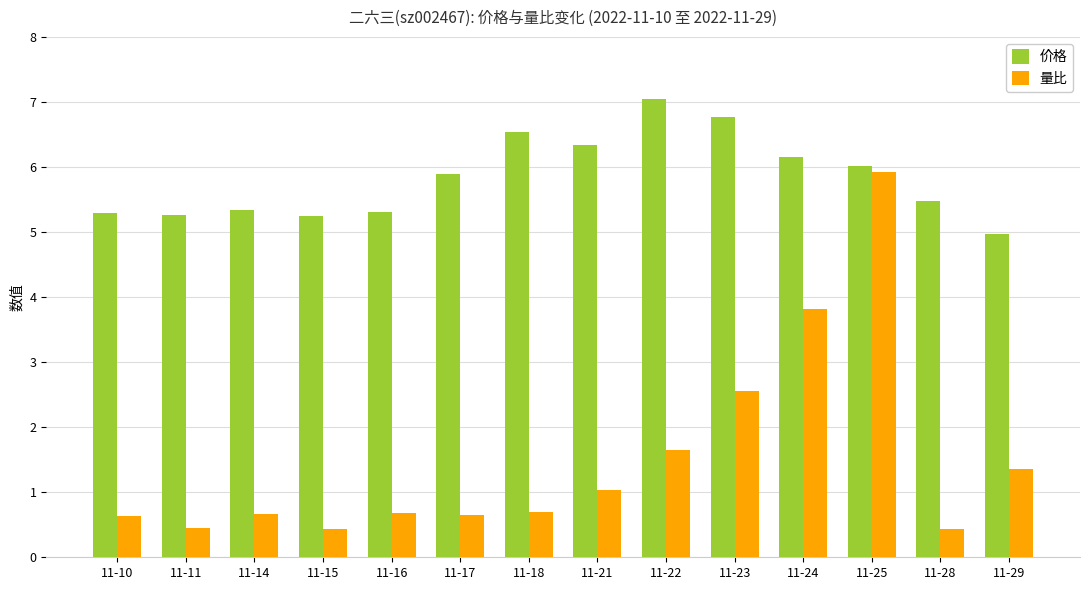

What is the sum of all 量比 values?

21.0